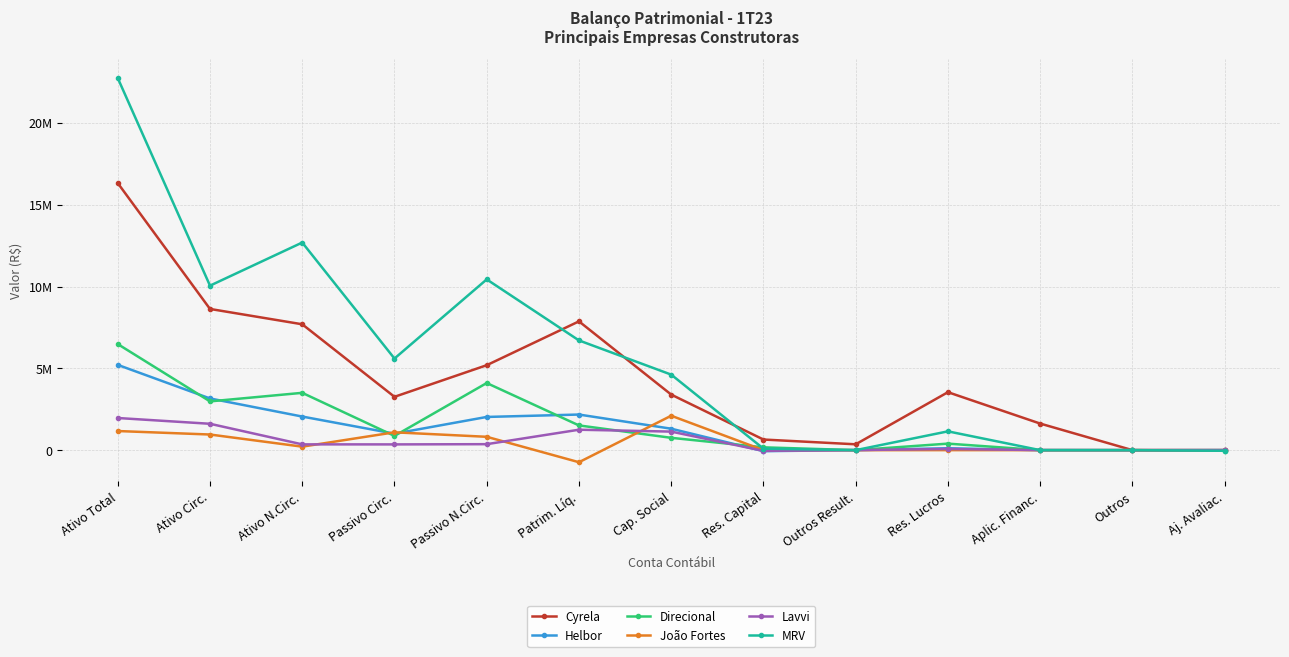

What is the label of the 4th point from the right?

Res. Lucros